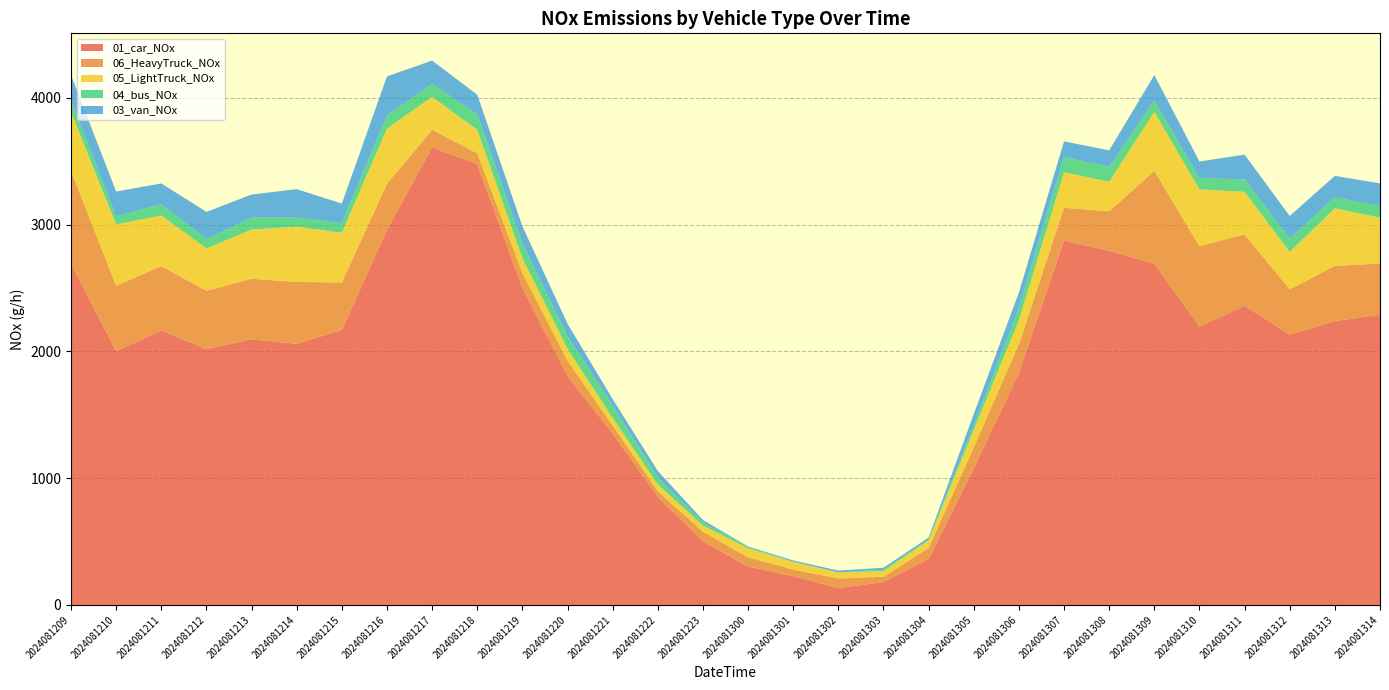

Reading right to left, what are all the values shown in this chart?

01_car_NOx: 2287.9	2238.3	2132.0	2358.8	2195.8	2690.2	2793.0	2872.8	1828.9	1077.5	363.3	180.8	132.9	226.8	303.0	501.5	852.4	1352.2	1804.1	2500.6	3475.3	3608.2	2959.6	2169.2	2059.3	2094.8	2016.8	2163.9	2000.8	2690.2
06_HeavyTruck_NOx: 404.9	436.0	356.4	564.1	633.3	733.6	311.5	259.5	228.4	166.1	86.5	41.5	76.1	51.9	72.7	76.1	45.0	62.3	121.1	117.7	86.5	138.4	363.4	373.7	487.9	477.6	460.3	508.7	515.6	733.6
05_LightTruck_NOx: 361.1	453.5	295.0	334.6	449.1	464.5	233.4	279.6	187.1	136.5	59.4	44.0	46.2	59.4	70.5	48.4	52.8	59.4	94.7	116.7	184.9	259.8	433.7	391.9	435.9	387.5	334.6	398.5	484.4	464.5
04_bus_NOx: 92.7	87.7	105.9	97.6	87.7	89.4	115.8	122.5	97.6	36.4	8.3	13.2	1.7	3.3	9.9	24.8	54.6	97.6	99.3	115.8	122.5	104.2	102.6	76.1	71.2	94.3	72.8	89.4	62.9	89.4
03_van_NOx: 177.8	168.5	177.8	196.6	131.0	201.2	131.0	121.7	121.7	88.9	14.0	14.0	14.0	9.4	4.7	18.7	51.5	51.5	98.3	135.7	154.4	182.5	308.9	154.4	224.6	182.5	215.3	163.8	196.6	201.2